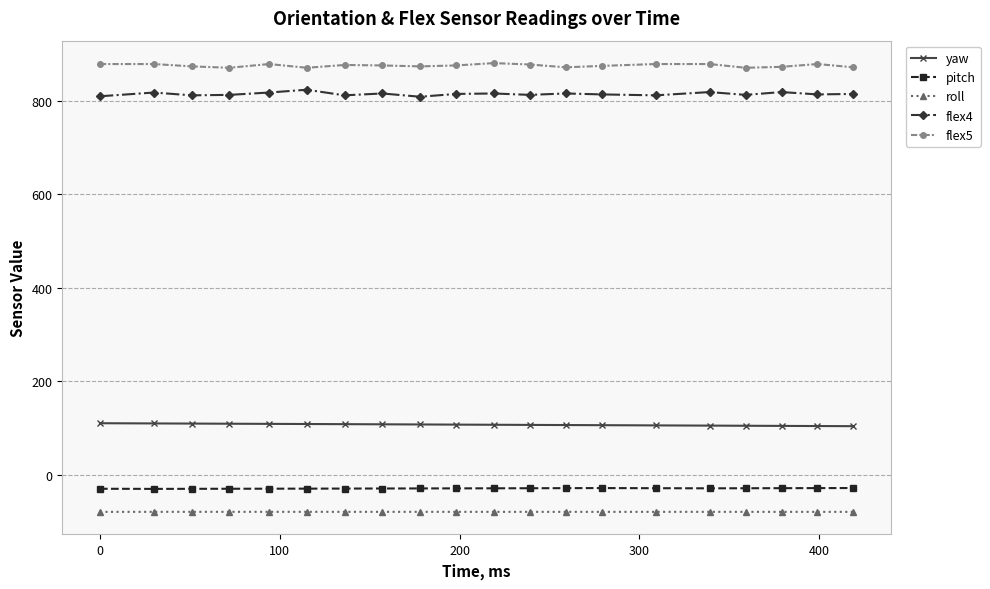

What are all the series names shown in the legend?

yaw, pitch, roll, flex4, flex5